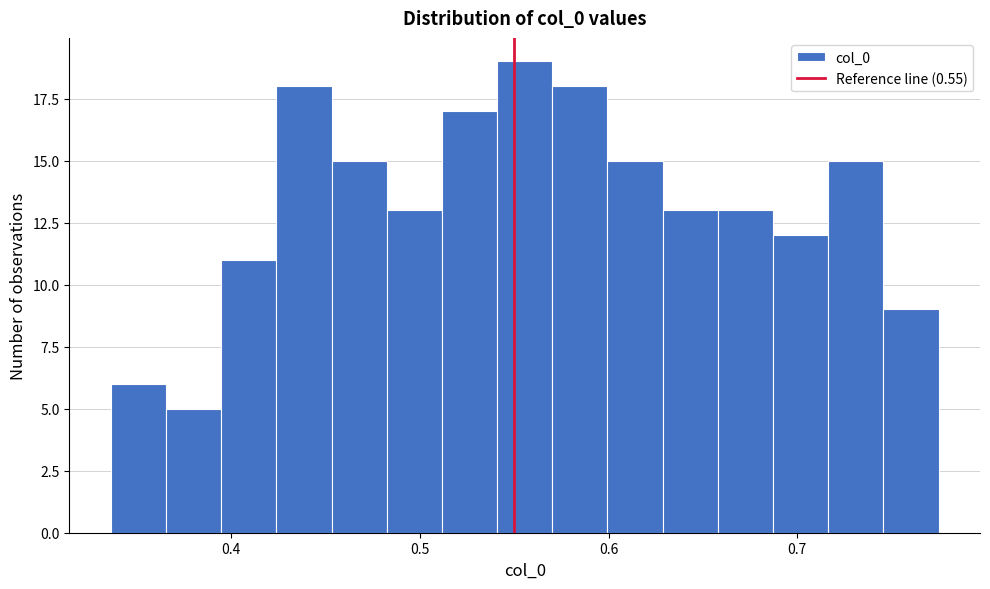

Read against the x-axis, roughly where is the centre of the tallest bar?

0.56